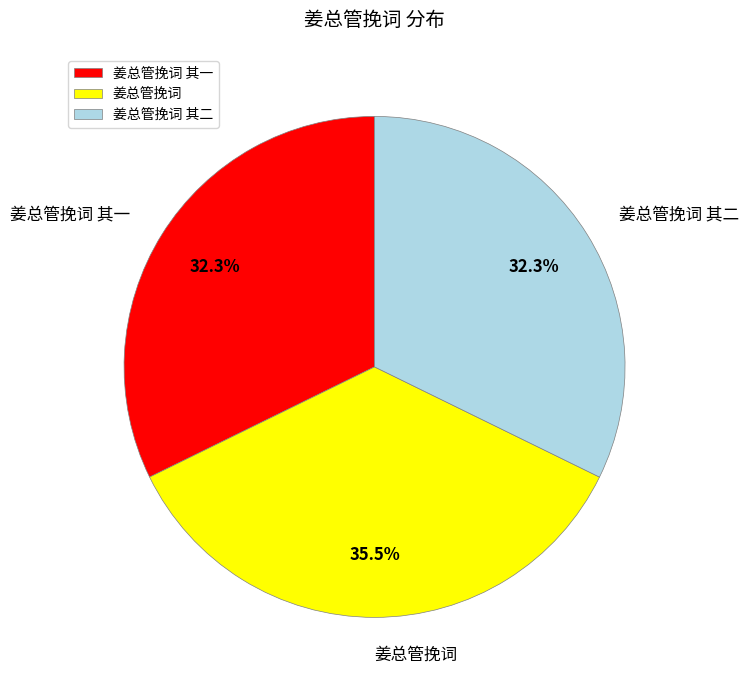

How many slices are in this pie chart?

3